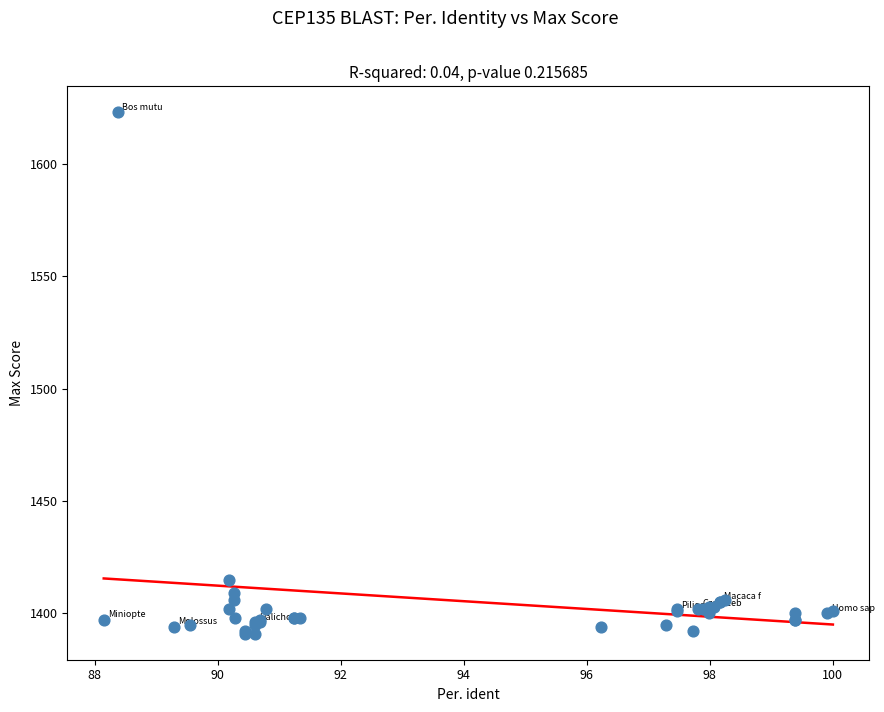

What Y value in the scatter plot is closest to 1507?

1415